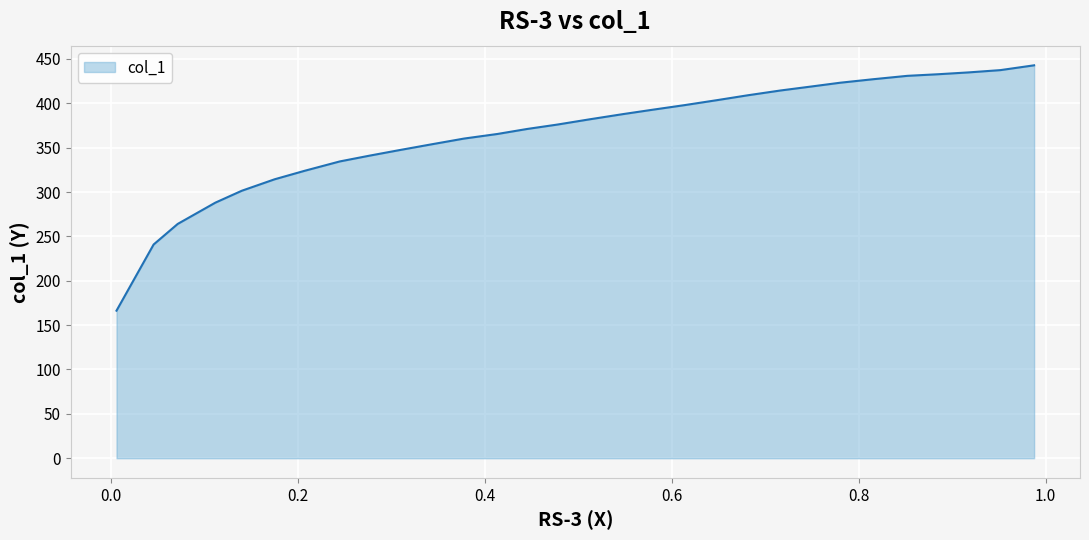

What value does the data have at 0.9876?

442.8